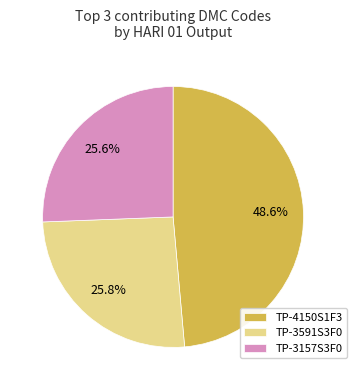

Which category has the biggest portion of the pie?

TP-4150S1F3